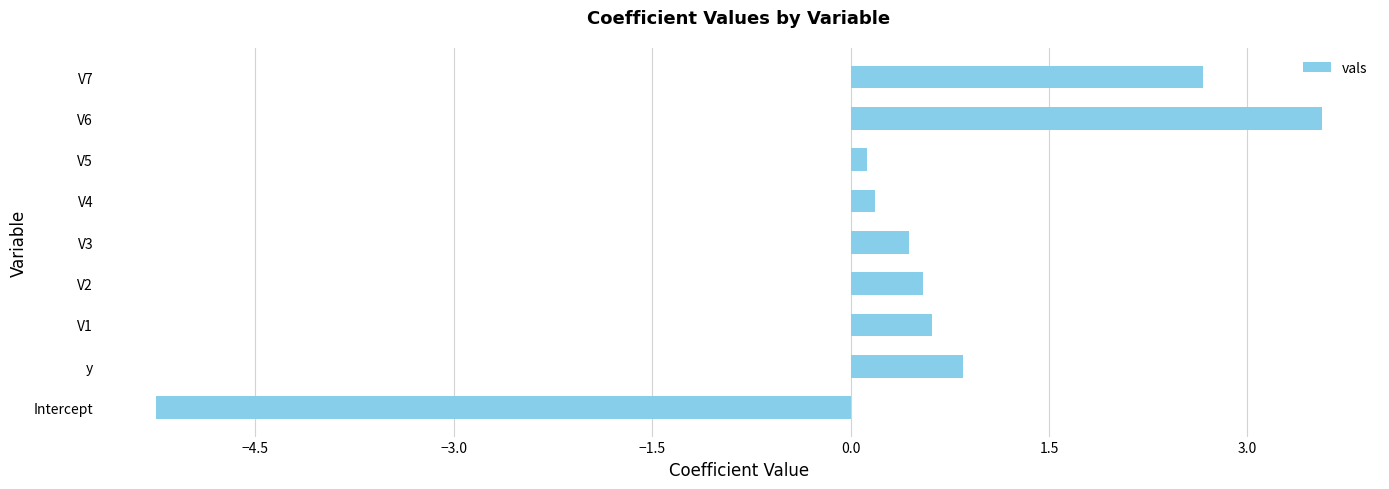

Reading bottom to top, extract all data points from this chart.

Intercept=-5.2	y=0.9	V1=0.6	V2=0.6	V3=0.4	V4=0.2	V5=0.1	V6=3.6	V7=2.7